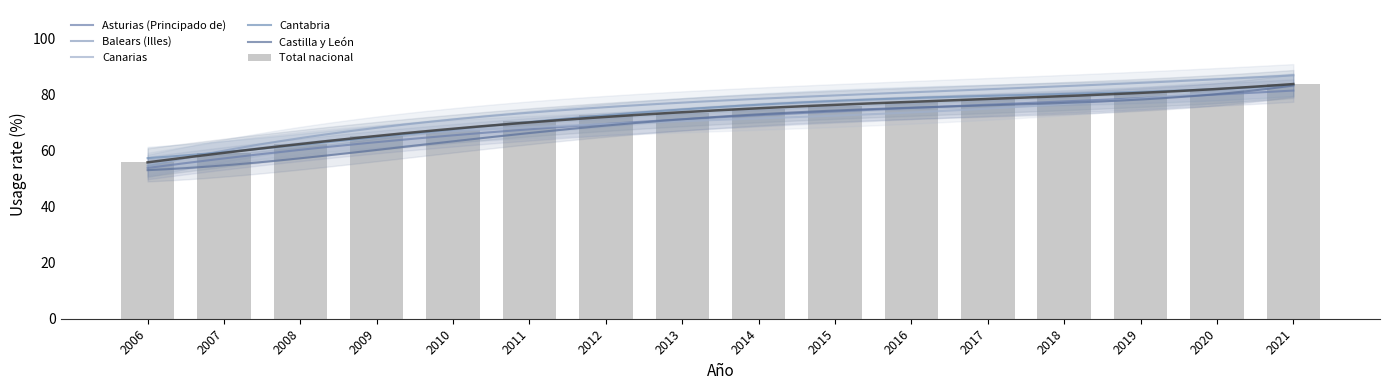

Which has a higher value, 2007 or 2011?

2011